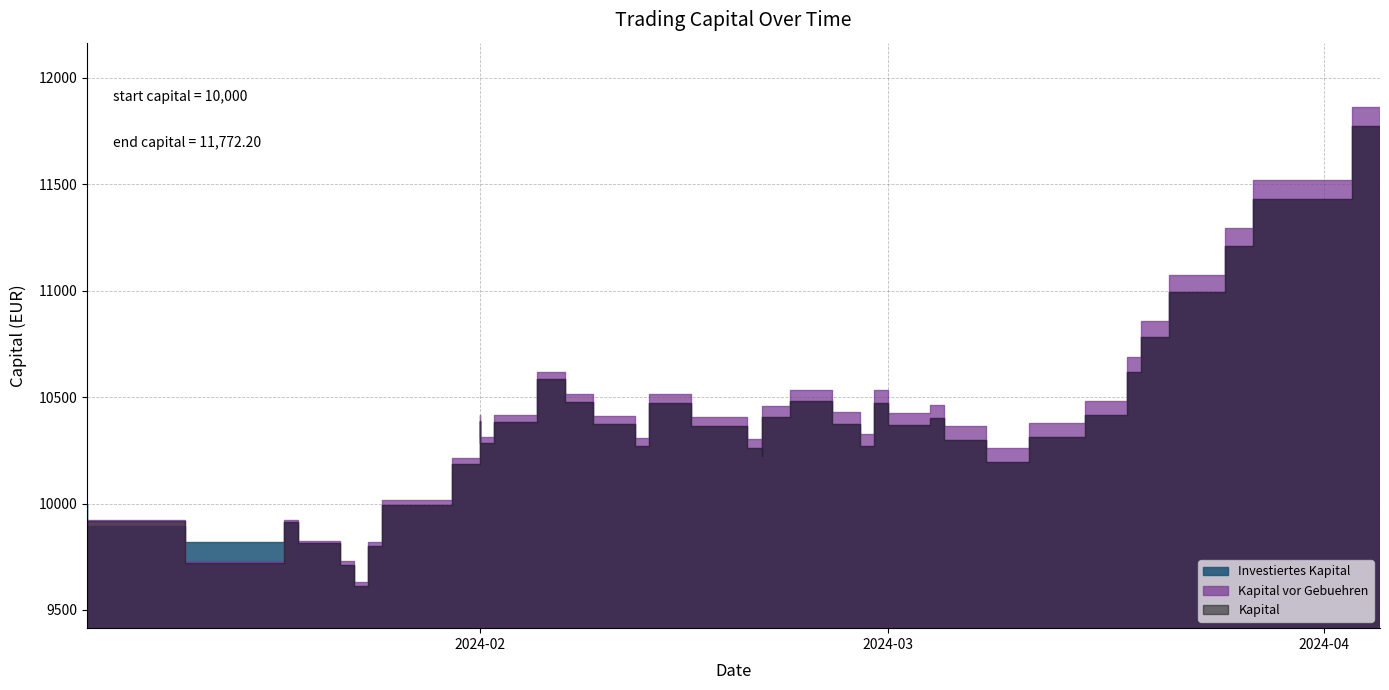

Reading left to right, transcribe all the data shown in this chart.

Investiertes Kapital: 10000.0	9896.9	9820.0	9912.2	9813.0	9713.4	9614.4	9802.5	9994.3	10188.0	10389.2	10285.2	10383.5	10587.3	10479.7	10374.8	10270.0	10472.7	10366.3	10260.8	10223.2	10407.9	10481.2	10375.9	10271.1	10474.5	10367.9	10404.3	10300.9	10196.3	10312.3	10414.1	10616.8	10784.3	10995.4	11212.3	11433.3	11658.8	11772.2
Kapital vor Gebuehren: 9900.0	9923.2	9729.1	9923.5	9826.1	9728.4	9631.3	9821.7	10015.8	10212.0	10415.6	10313.4	10414.0	10620.4	10514.4	10411.2	10308.0	10513.6	10408.8	10305.0	10269.3	10457.0	10532.7	10428.8	10325.5	10531.9	10426.8	10465.5	10363.4	10260.2	10378.9	10483.4	10689.5	10860.1	11074.7	11295.2	11519.9	11749.7	11866.0
Kapital: 9896.9	9918.1	9720.0	9912.2	9813.0	9713.4	9614.4	9802.5	9994.3	10188.0	10389.2	10285.2	10383.5	10587.3	10479.7	10374.8	10270.0	10472.7	10366.3	10260.8	10223.2	10407.9	10481.2	10375.9	10271.1	10474.5	10367.9	10404.3	10300.9	10196.3	10312.3	10414.1	10616.8	10784.3	10995.4	11212.3	11433.3	11658.8	11772.2